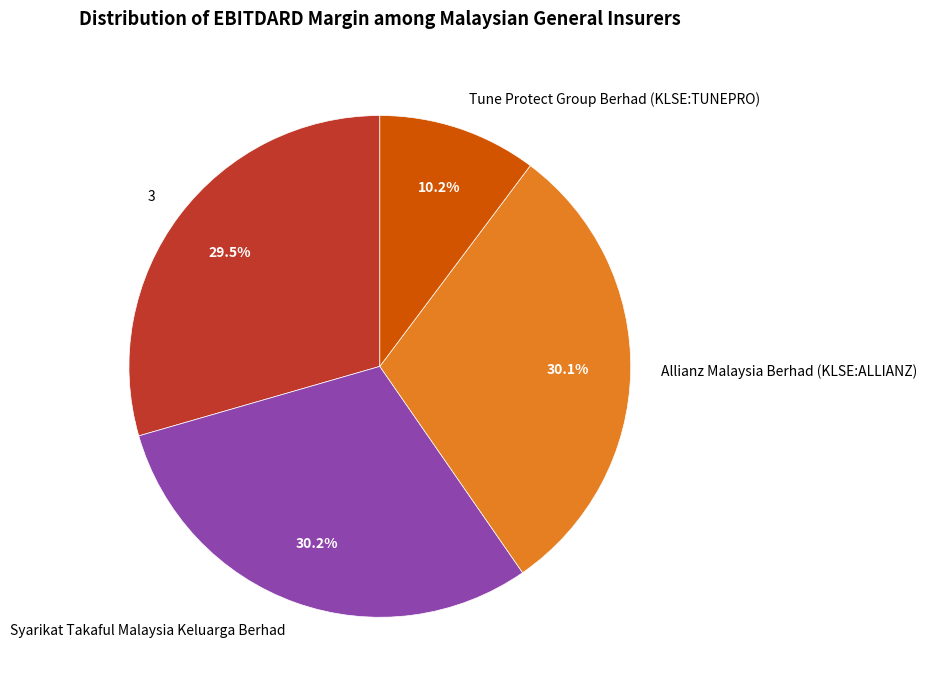

What is the smallest slice in the pie chart?

Tune Protect Group Berhad (KLSE:TUNEPRO)